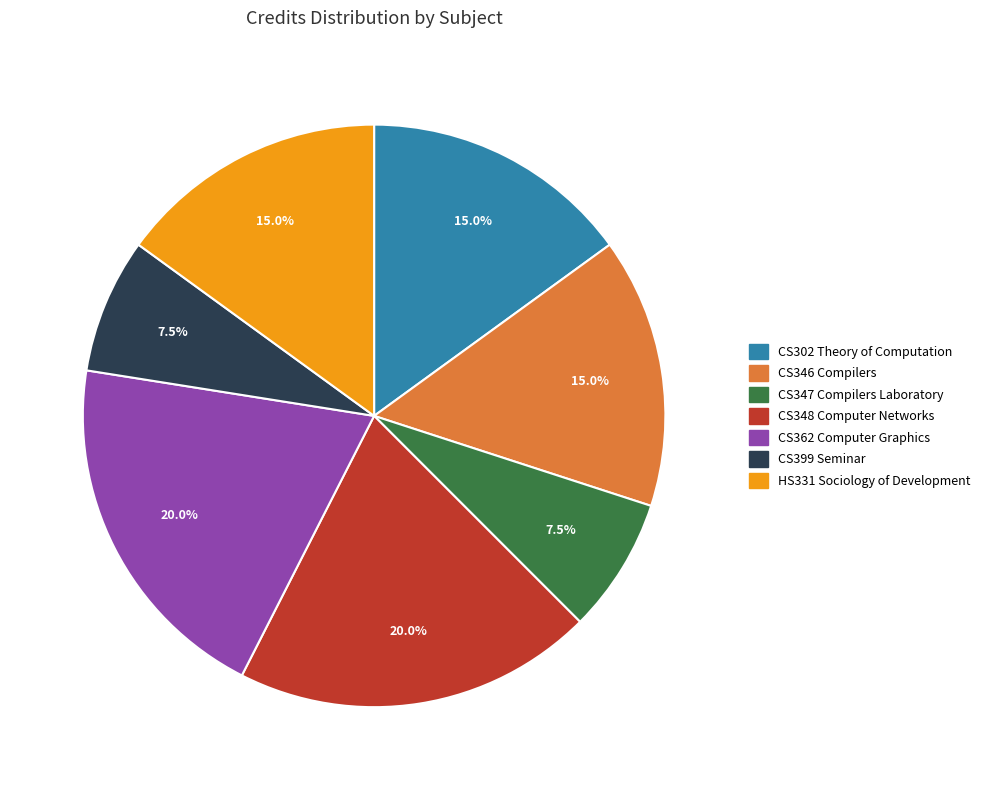

Is there a majority slice in this chart?

No